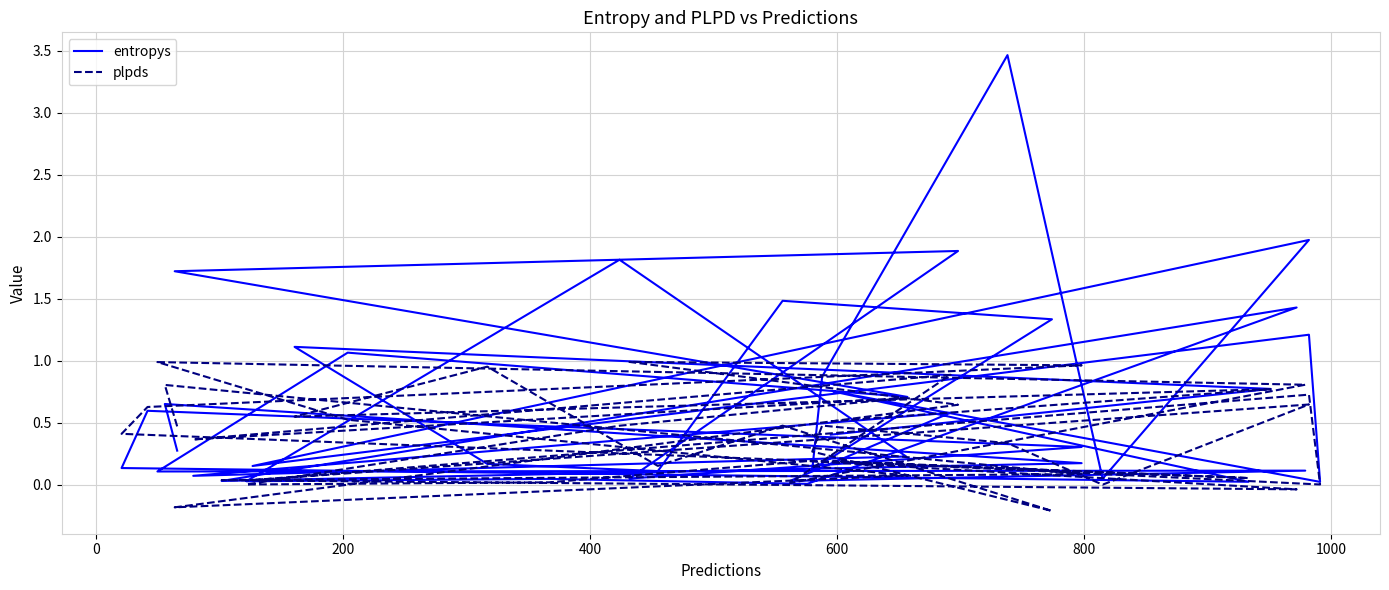

How many series are shown in this chart?

2